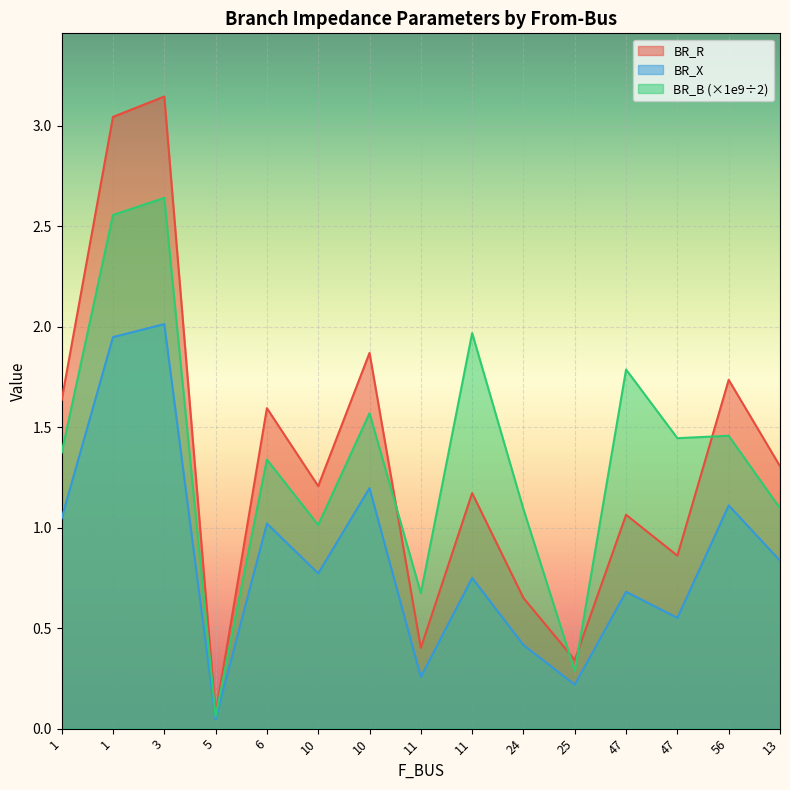

Read the BR_B value at 11.

2.0